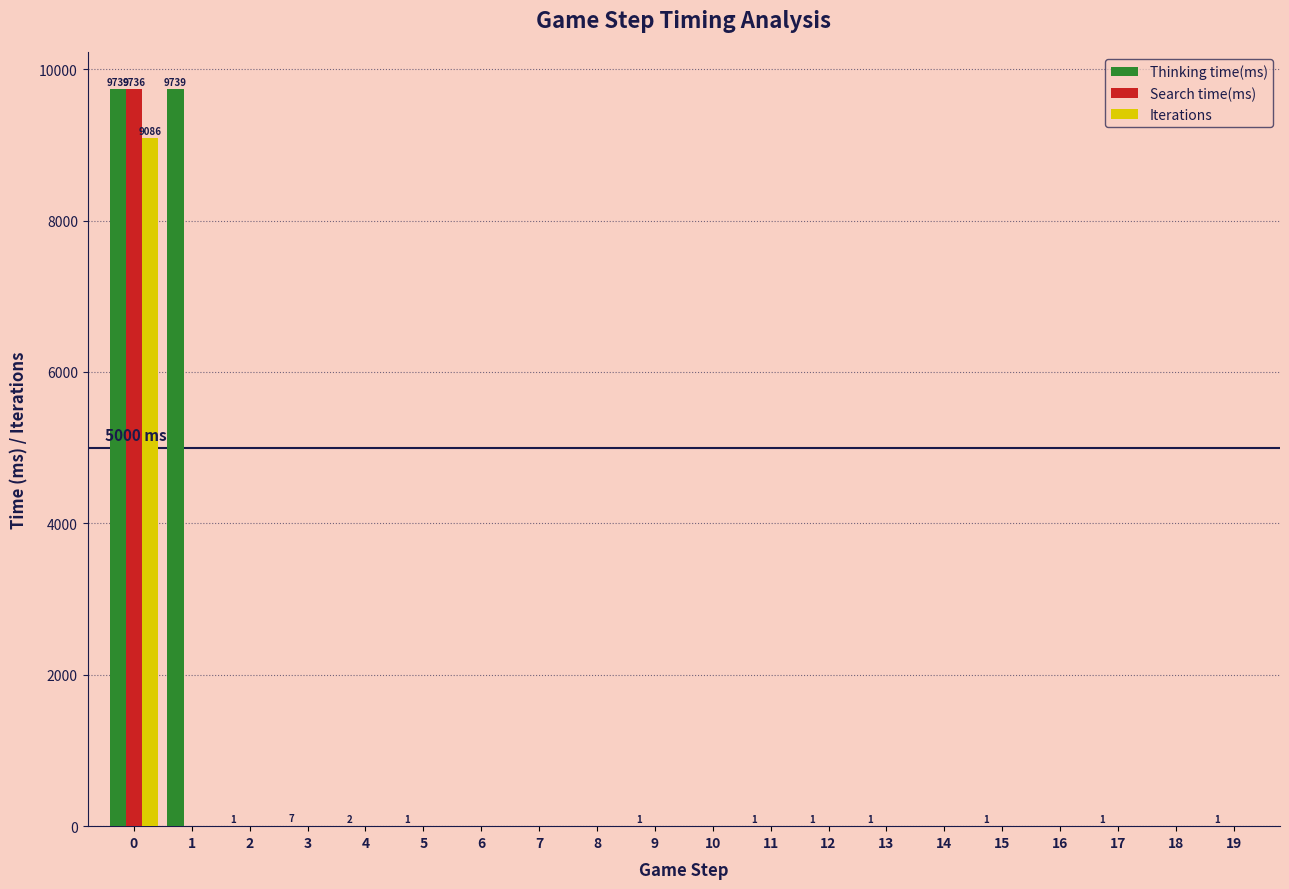

What is the approximate value of Thinking time(ms) at 1, to the nearest 50?

9750